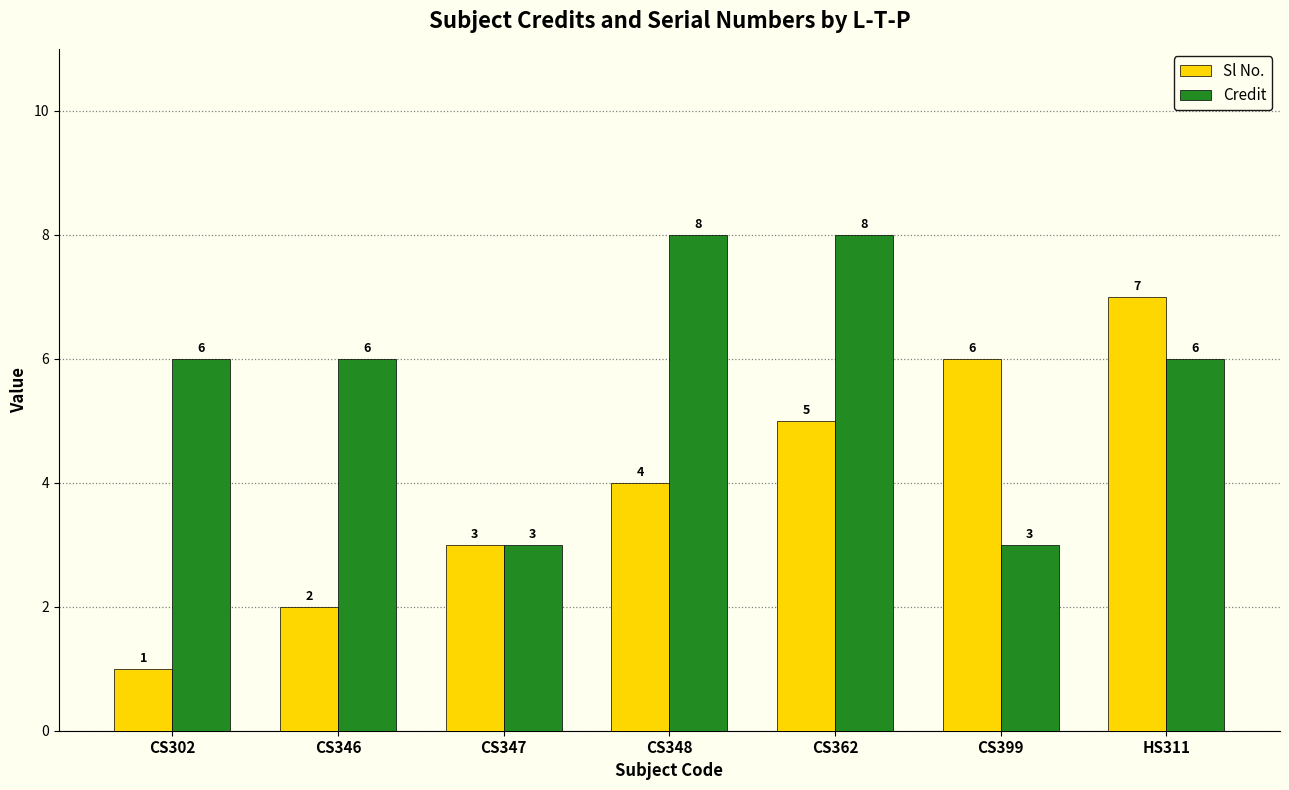

Is the value of Sl No. at CS346 greater than the value of Credit at CS348?

No